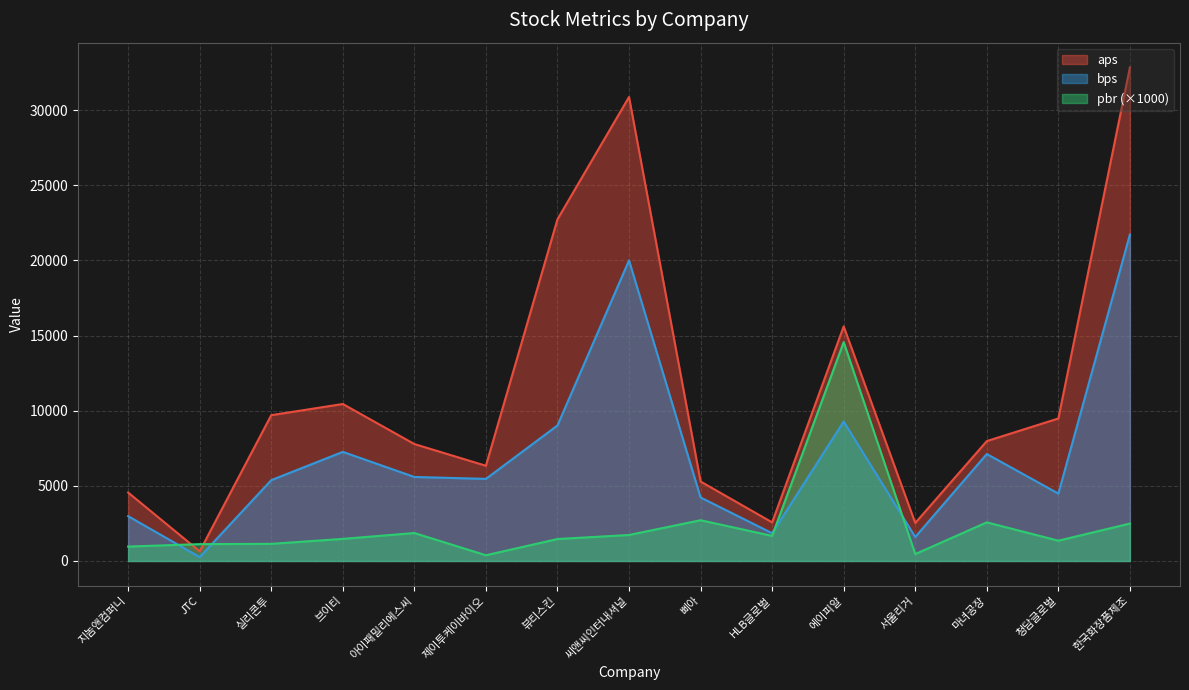

At how many categories does at least one series exceed 5951?

10